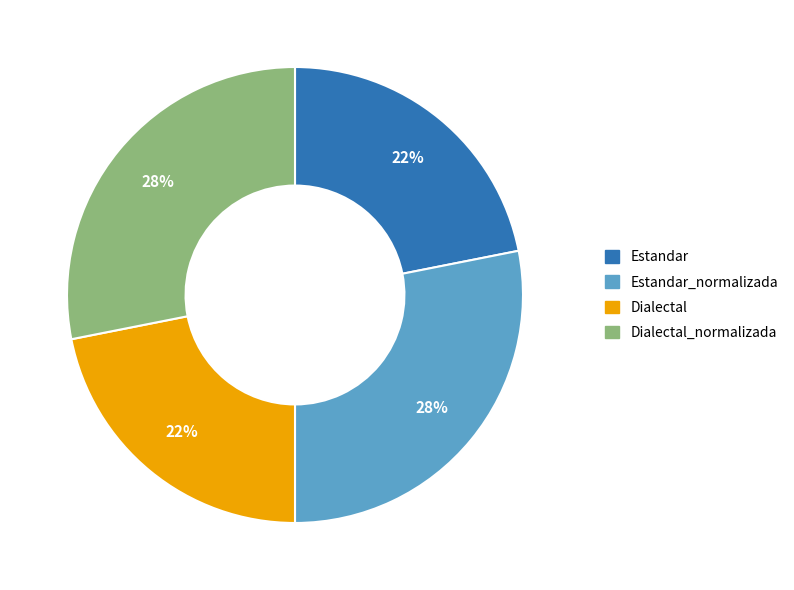

Is there any slice that represents more than half of the pie?

No